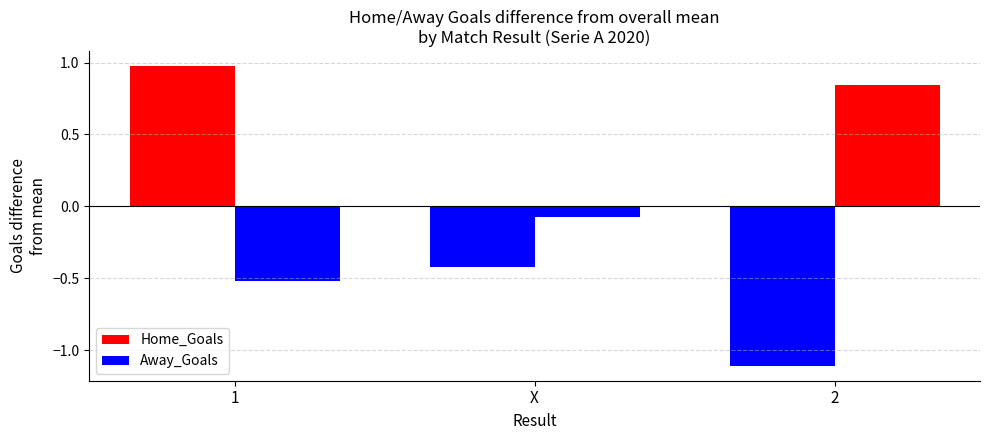

Between 1 and X, which series saw the biggest shift?

Home_Goals